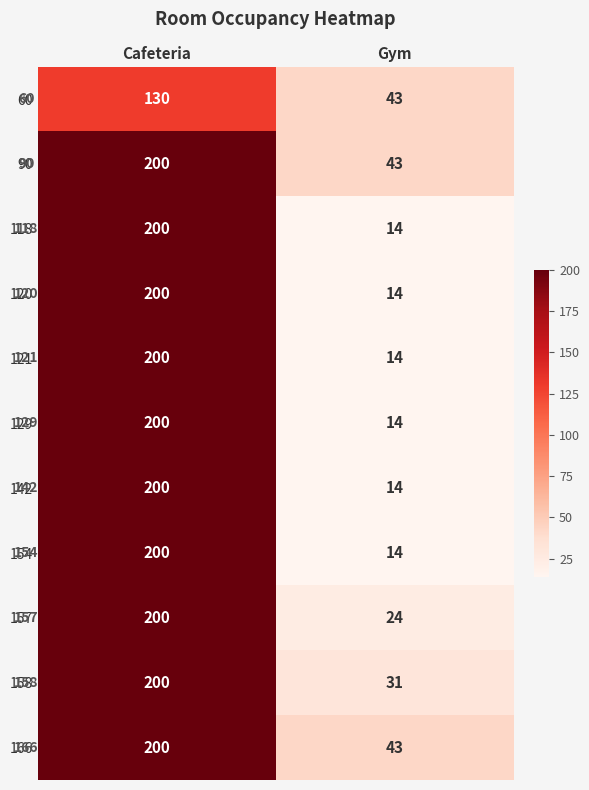

At which category is the sum across all series the highest?

Cafeteria